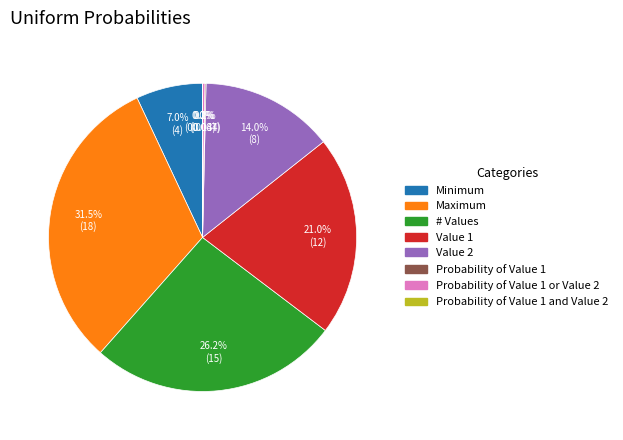

Is there a majority slice in this chart?

No